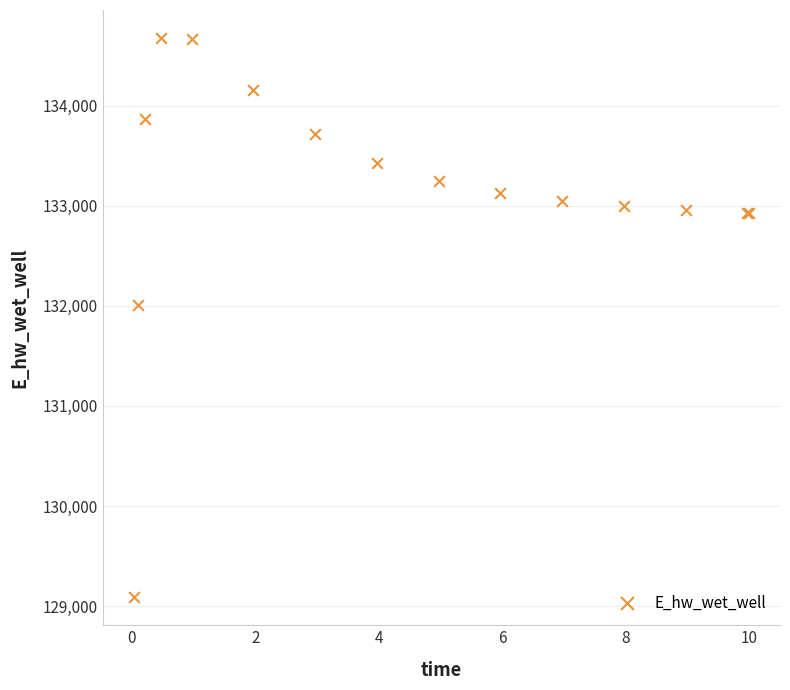

What Y value in the scatter plot is closest to 131881?

132003.3